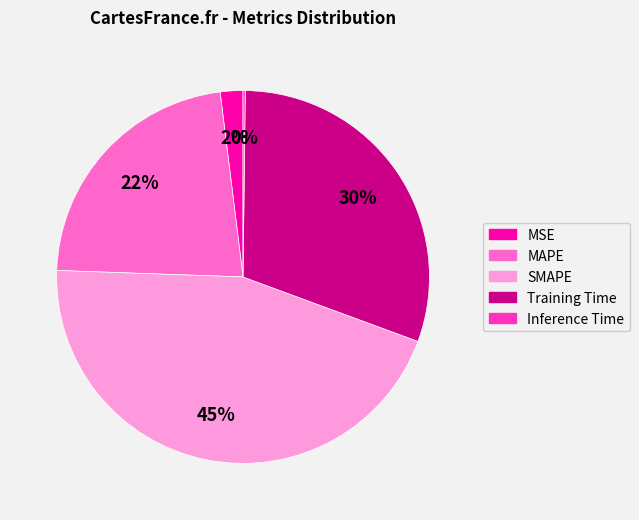

The MAPE slice represents 8% of the pie. True or false?

False